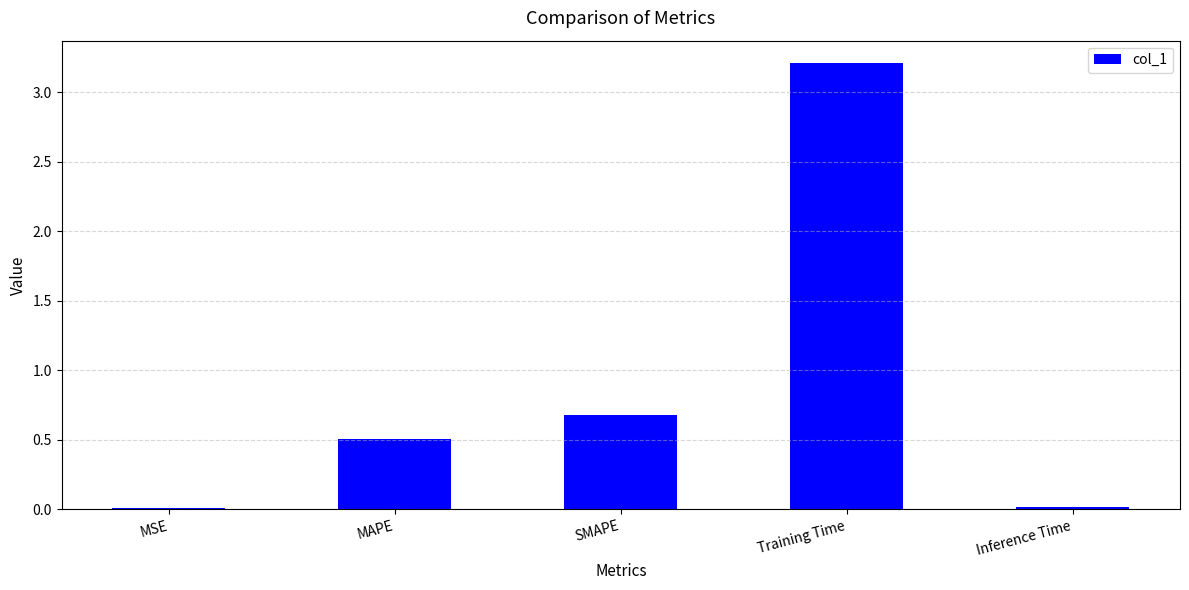

Which has a higher value, SMAPE or MAPE?

SMAPE